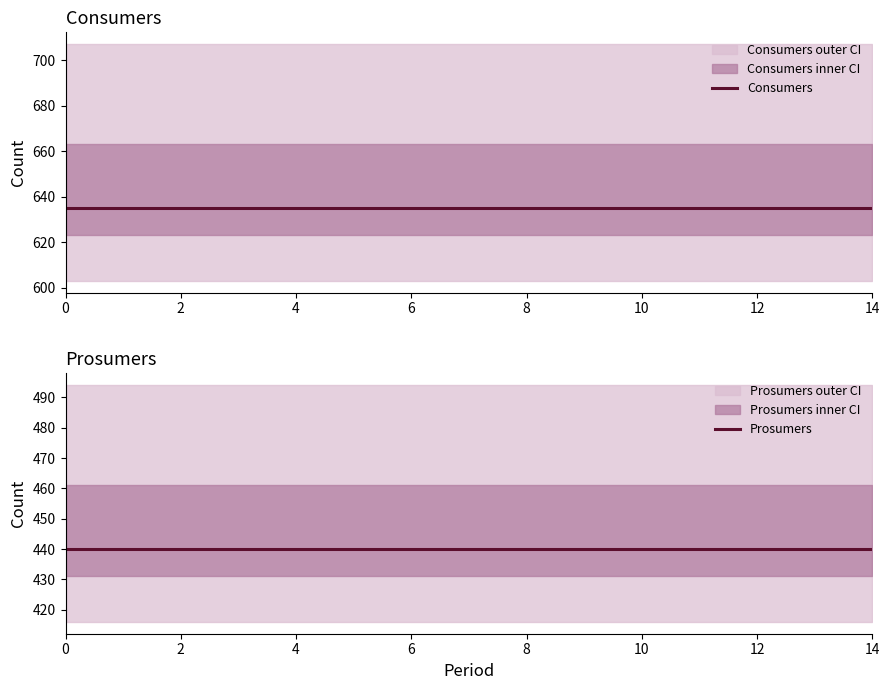

Does the chart display data point markers on the line(s)?

No